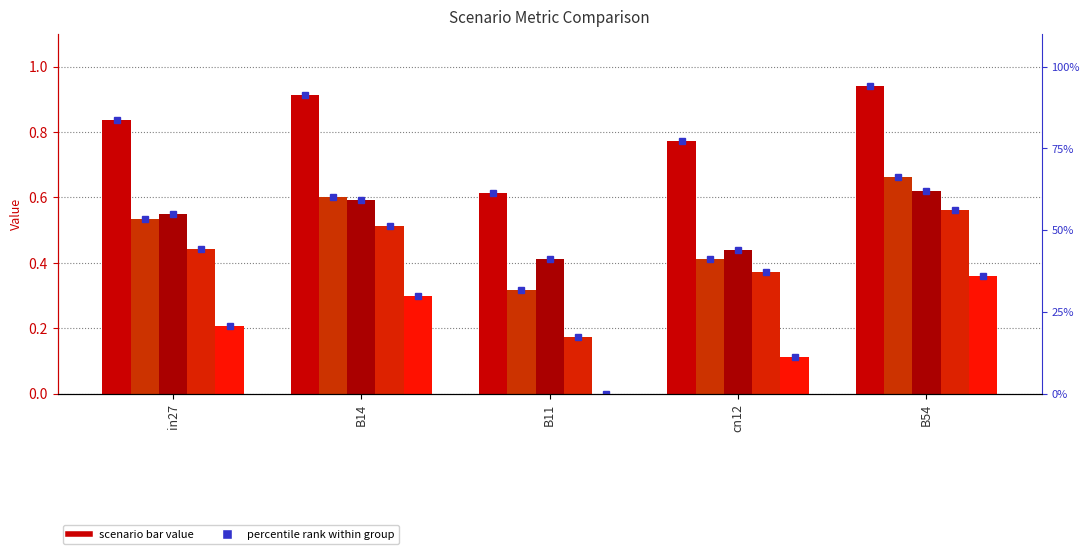

At which label does job630_scenario1_1307 reach its minimum?

B11